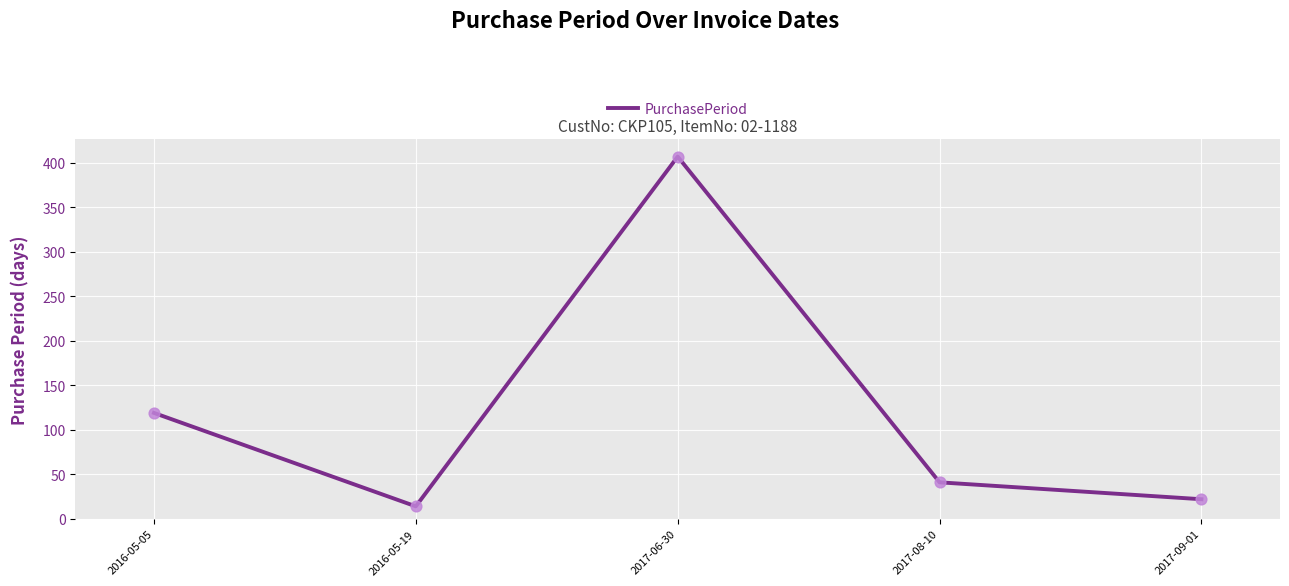

Between 2017-06-30 and 2017-09-01, which is larger?

2017-06-30